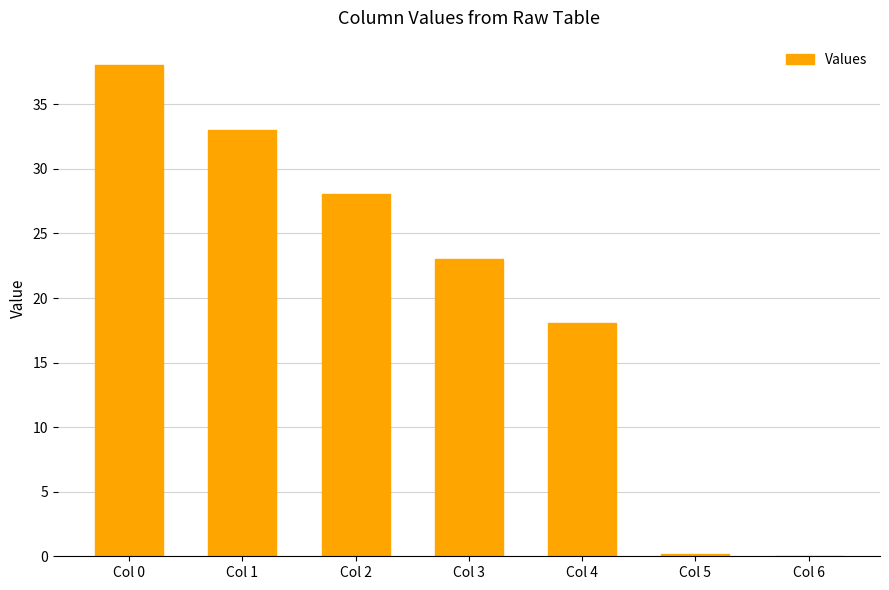

At which label is the value closest to 19?

Col 4